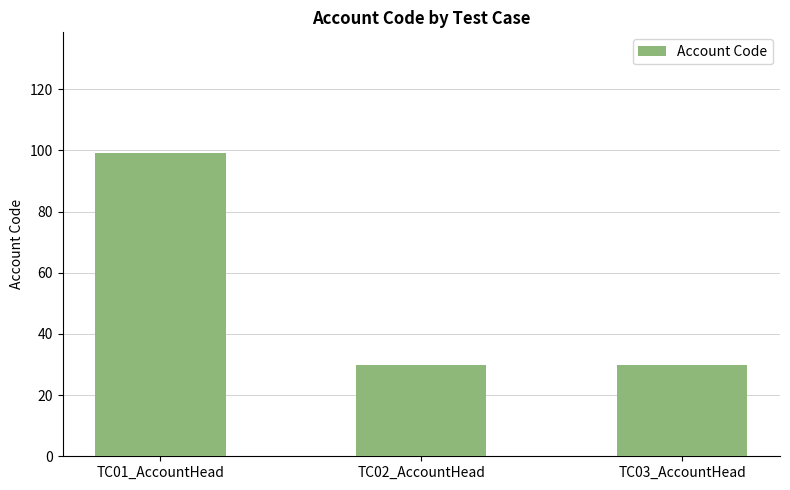

What is the label of the 2nd bar from the right?

TC02_AccountHead